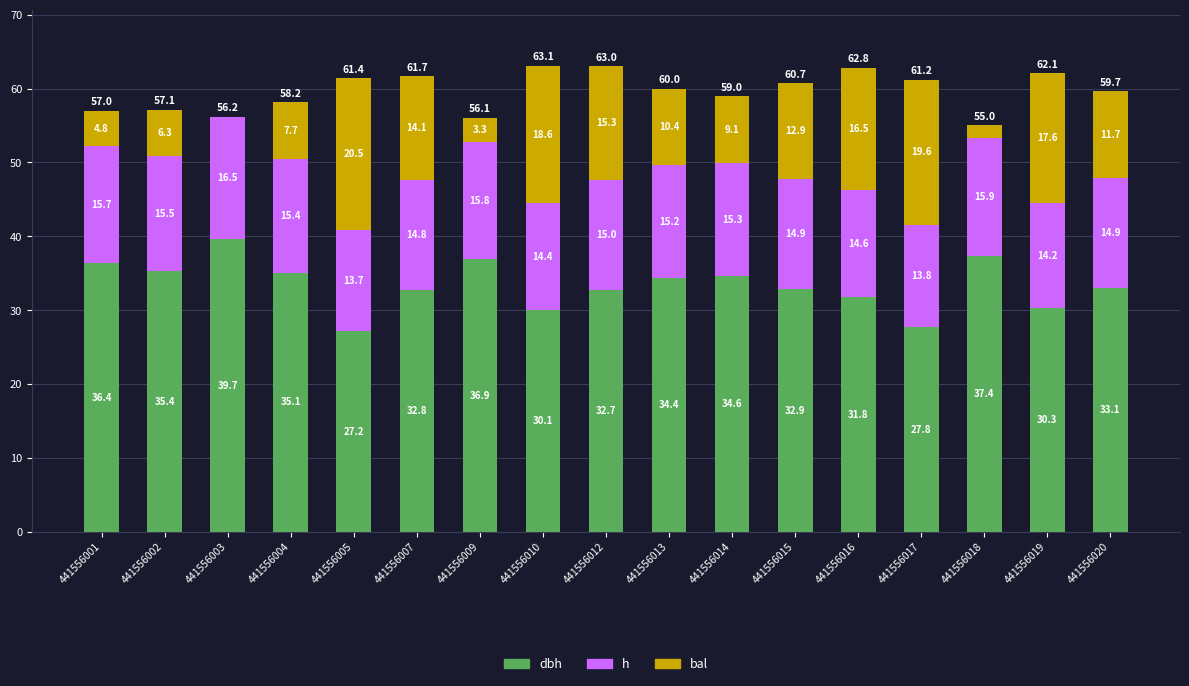

What is the total value across all series at 441556005?

61.4